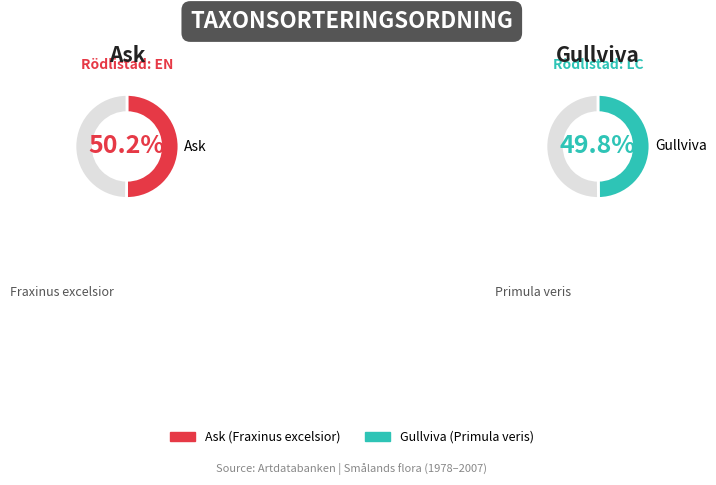

To the nearest percent, what is the combined percentage of Ask and Gullviva?

100%